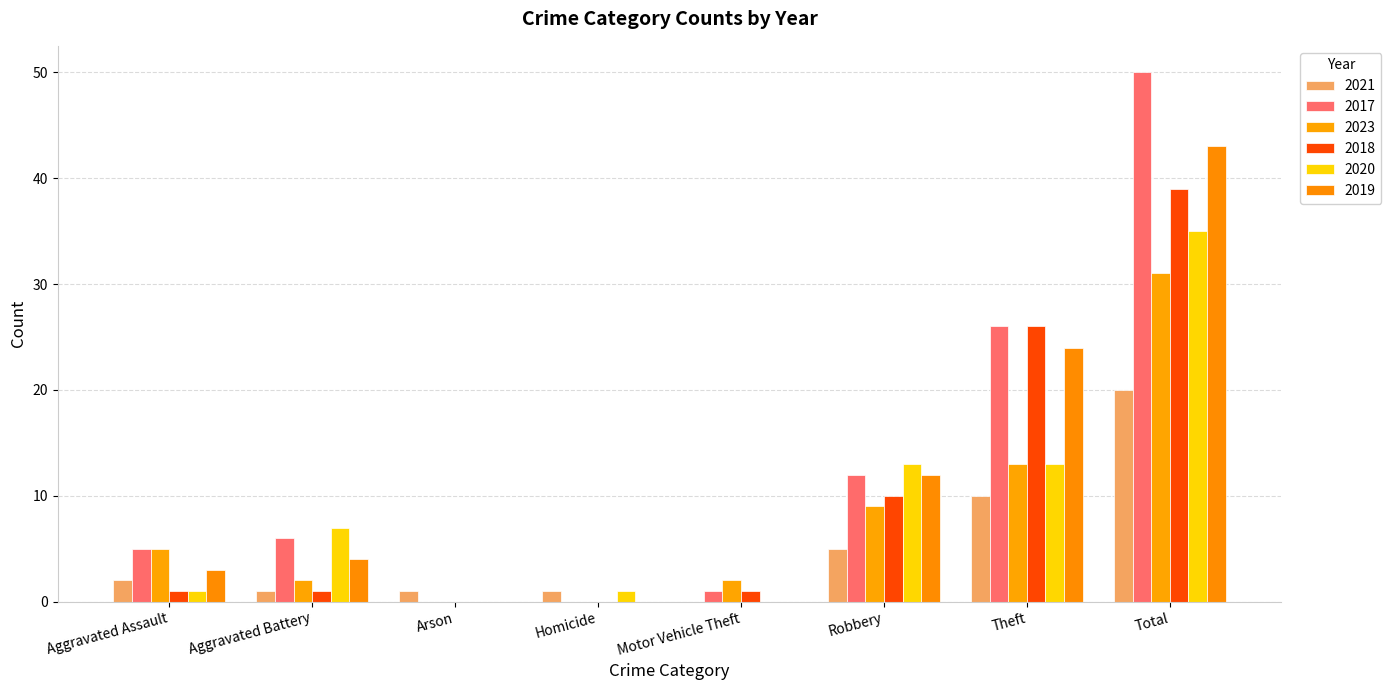

Rank the series by their maximum value, from lowest to highest.

2021, 2023, 2020, 2018, 2019, 2017